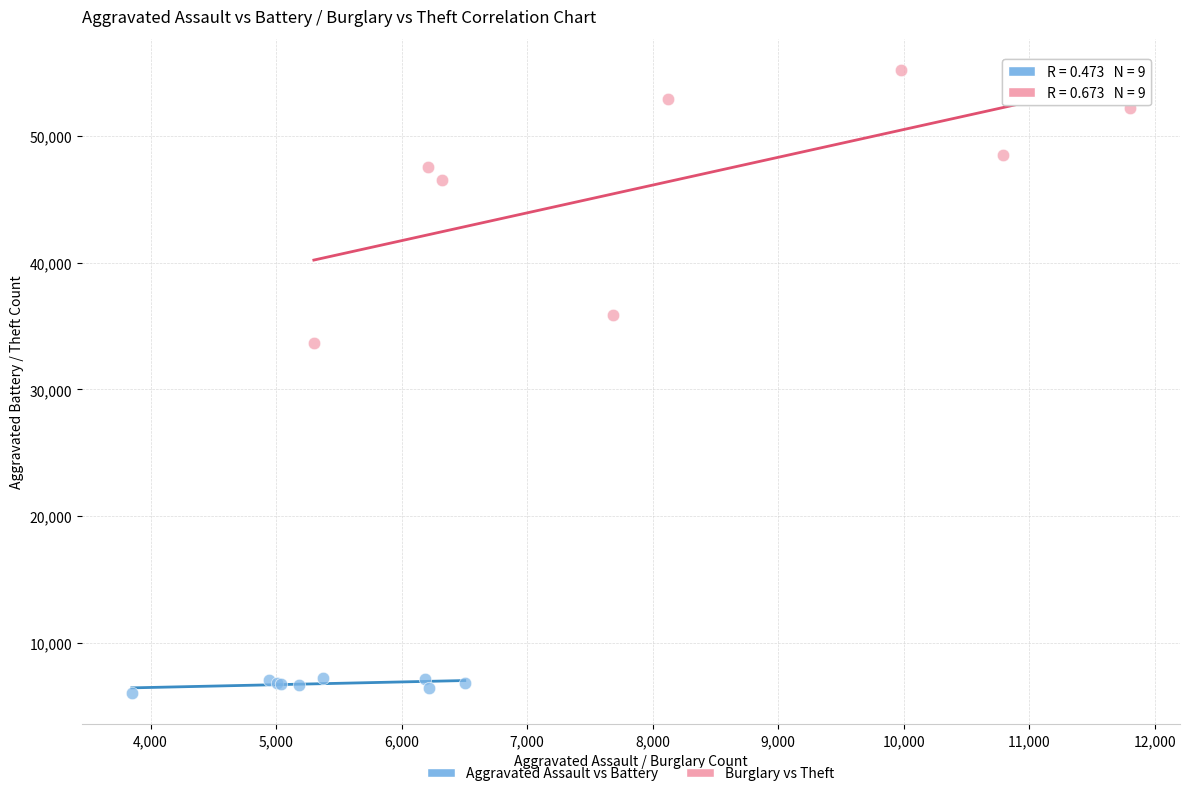

Which series has the widest spread of Y values?

Burglary vs Theft